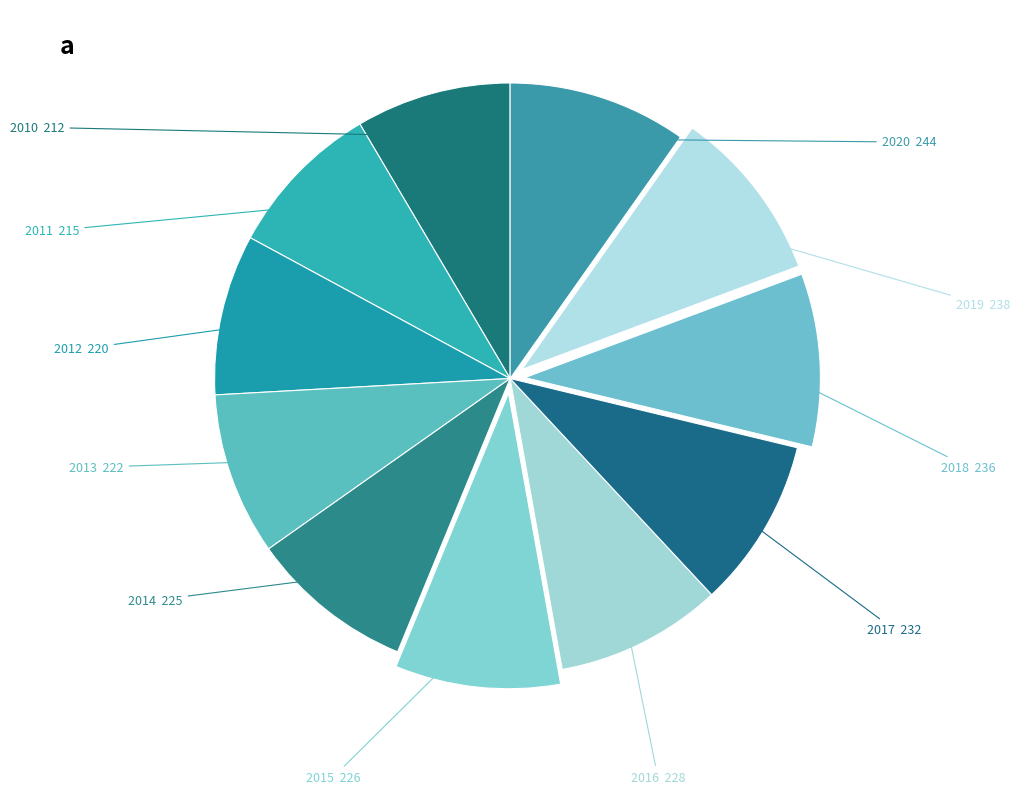

How many slices are in this pie chart?

11